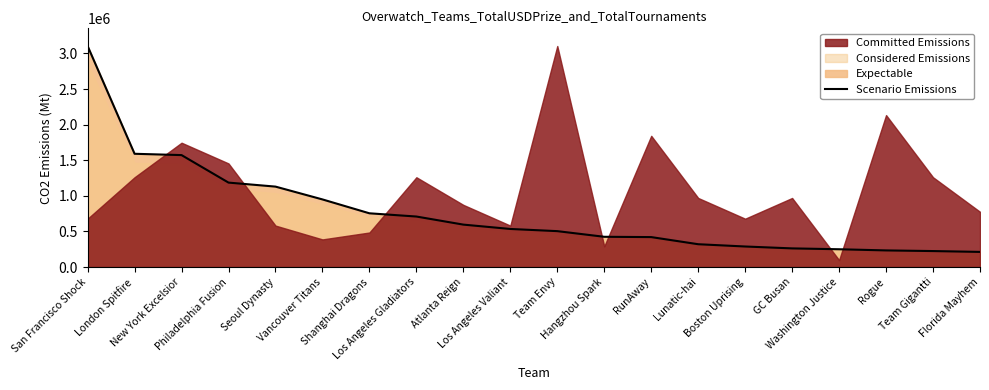

What is the change in value from Hangzhou Spark to Washington Justice?

-175000.0